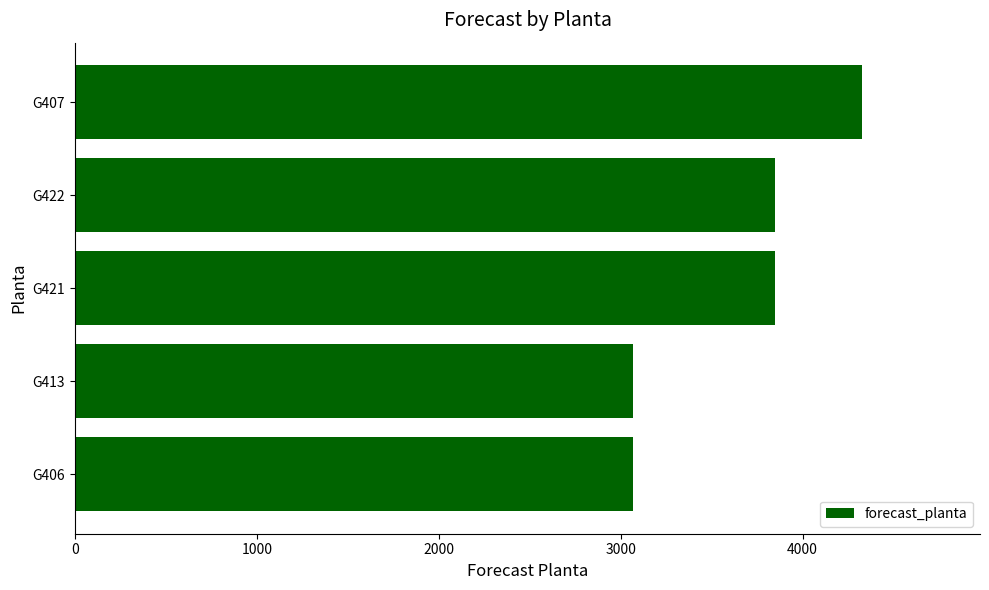

What is the sum of the values at G406 and G422?

6919